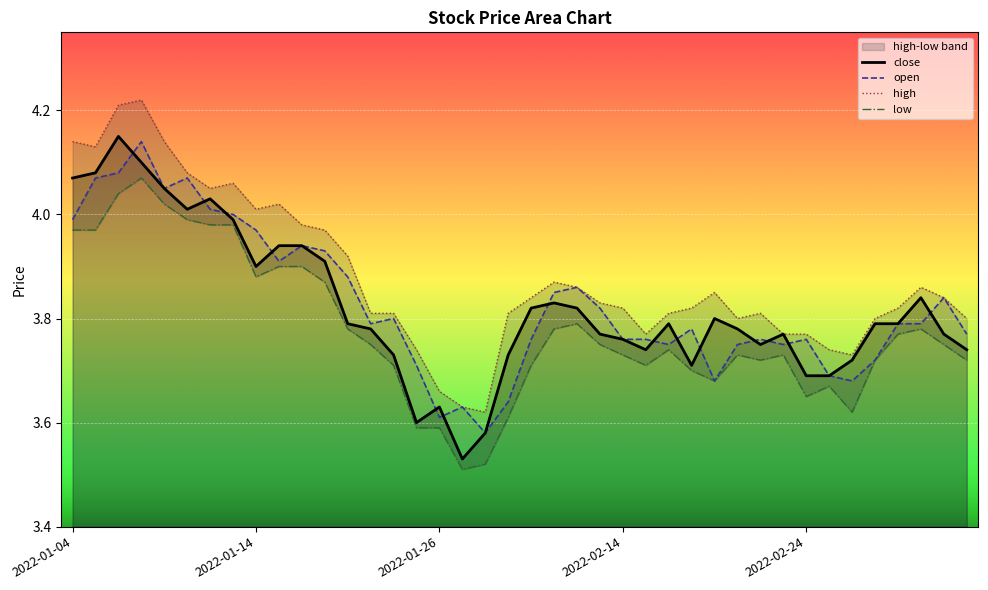

True or false: low and high cross at least once.

False